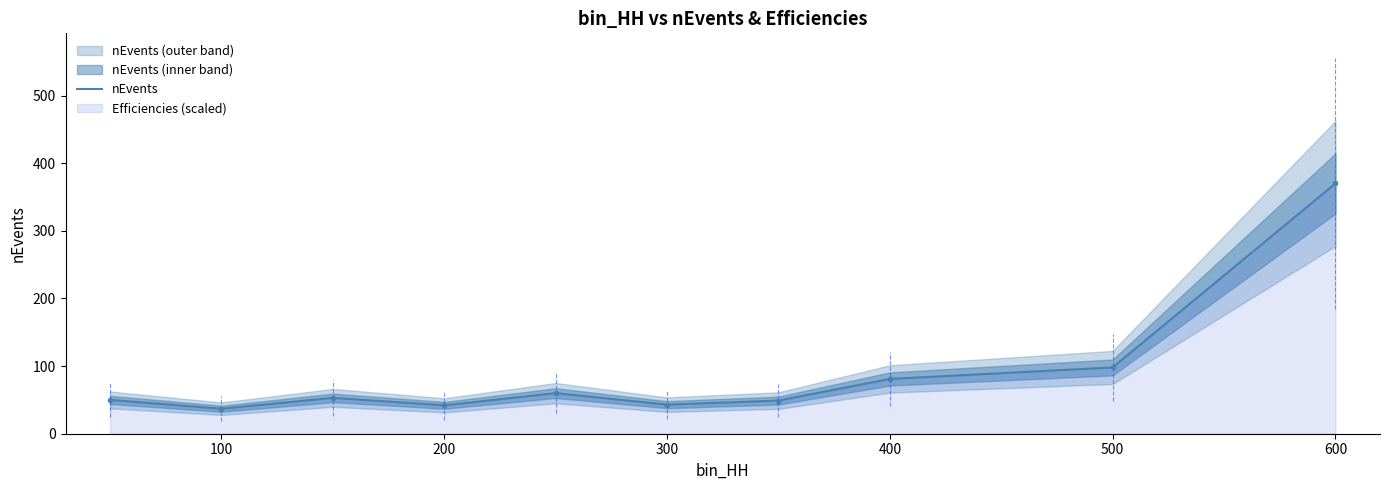

What is the average value?

88